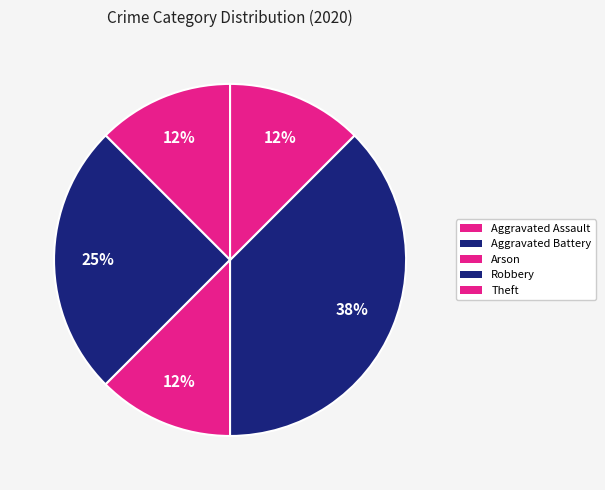

How many segments does this pie chart have?

5